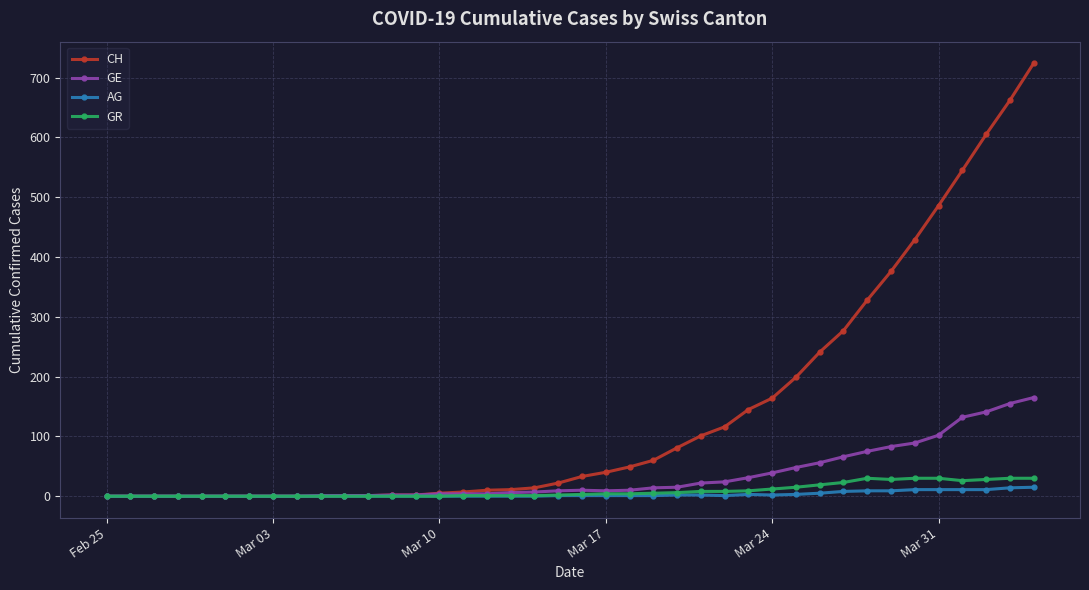

Which series has the largest total across all categories?

CH